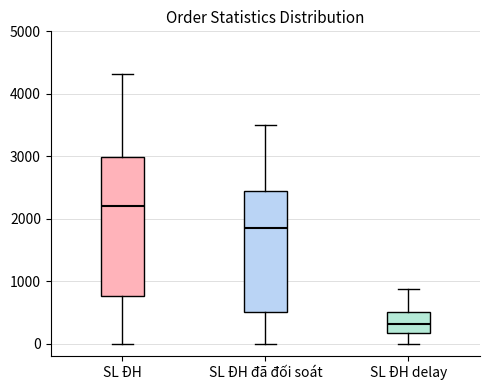

Where does the median line of the box for SL ĐH delay sit on the y-axis? The values are not printed on the chart, so give them approximately, as read against the axis.

300